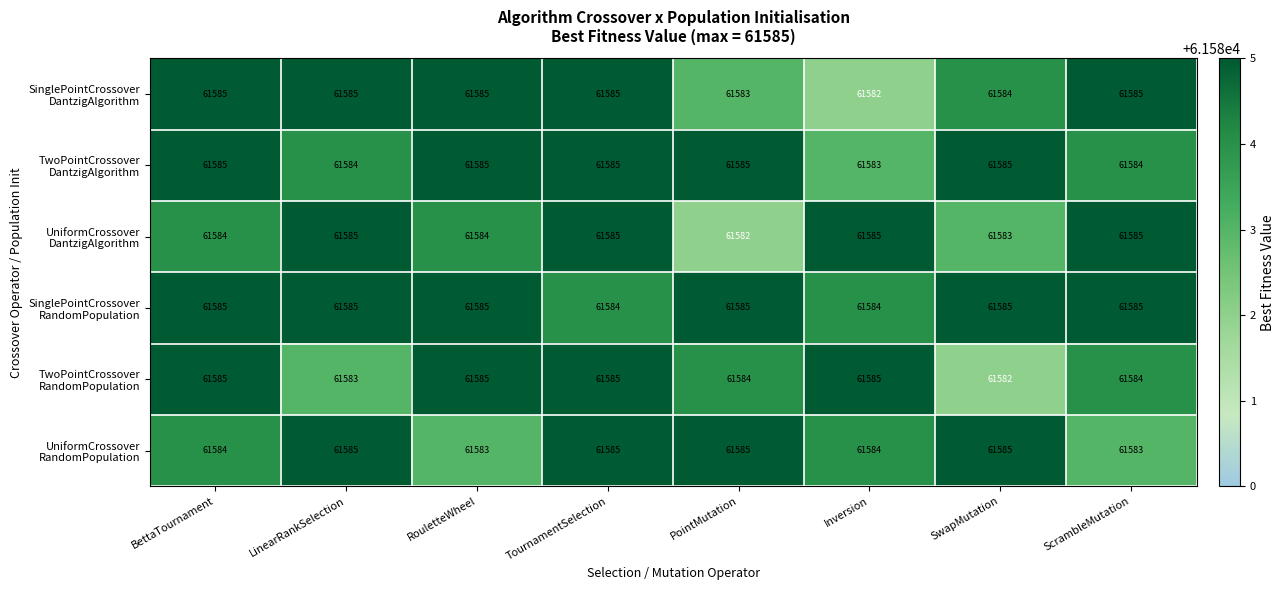

What is the total value across all series at PointMutation?

369504